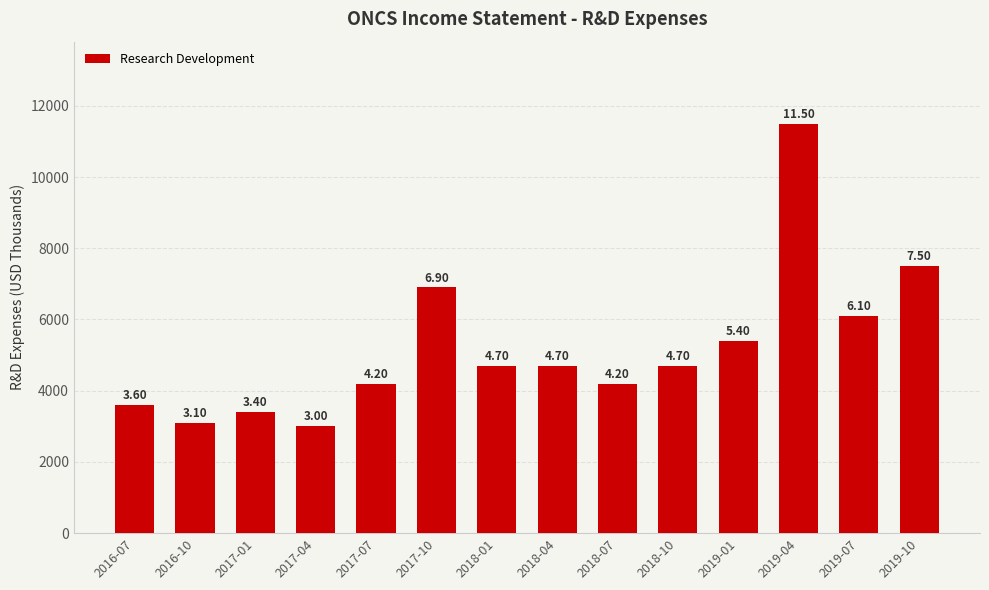

What is the sum of the values at 2019-01 and 2017-10?

12300